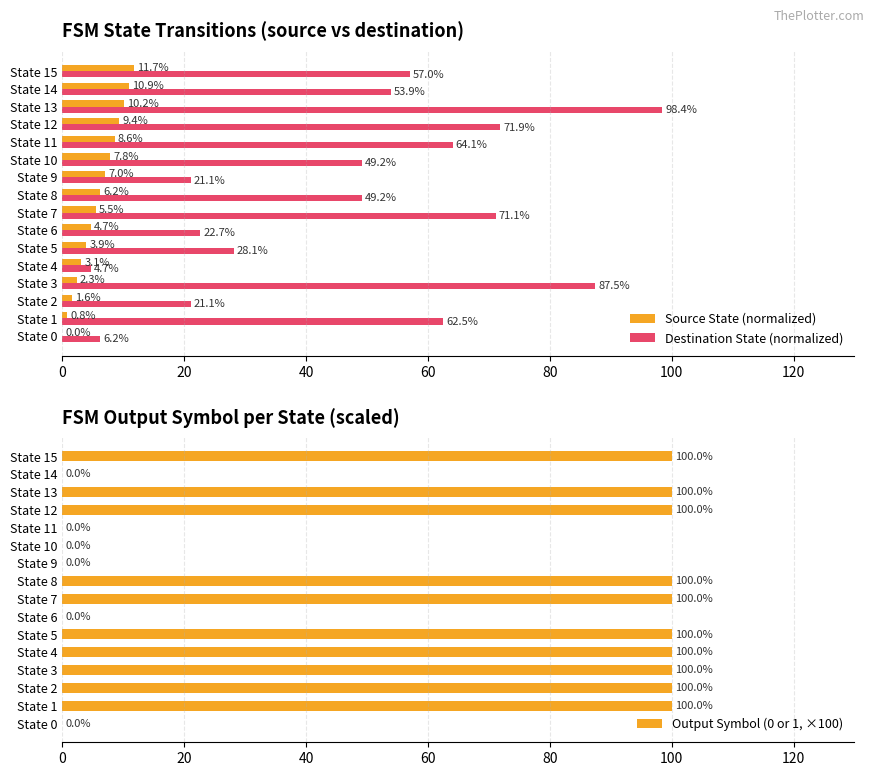

The value of Destination State (normalized) at State 2 is 28.4. True or false?

False